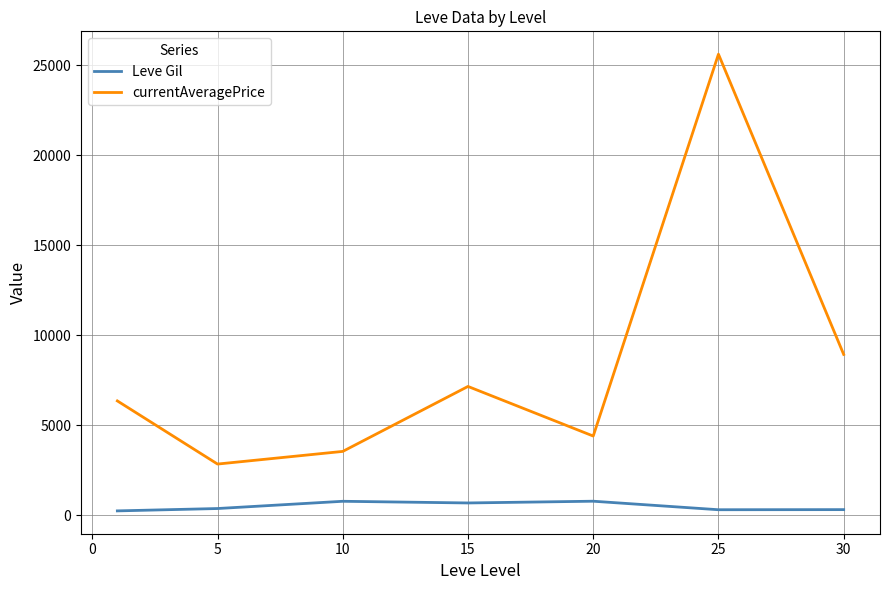

What is the maximum value for Leve Gil?

770.0